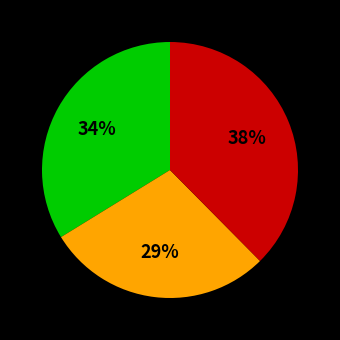

Is there a majority slice in this chart?

No